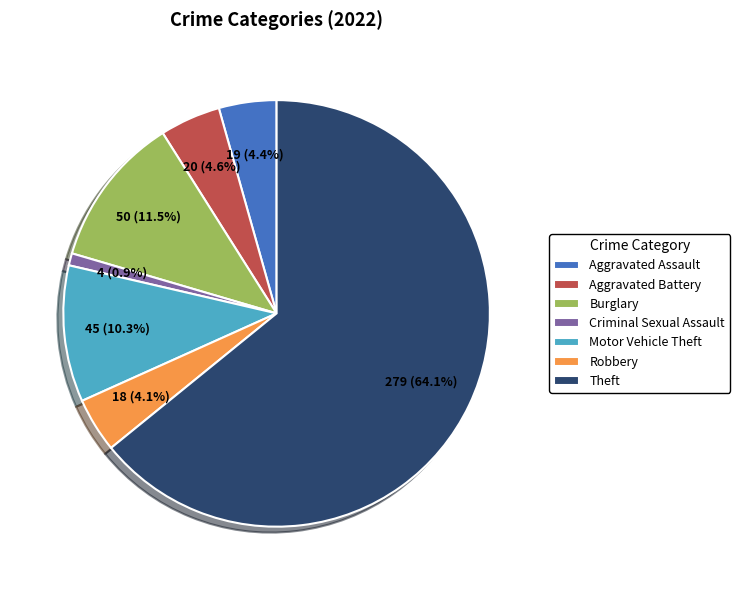

How much of the chart is everything except Aggravated Assault?

95.6%